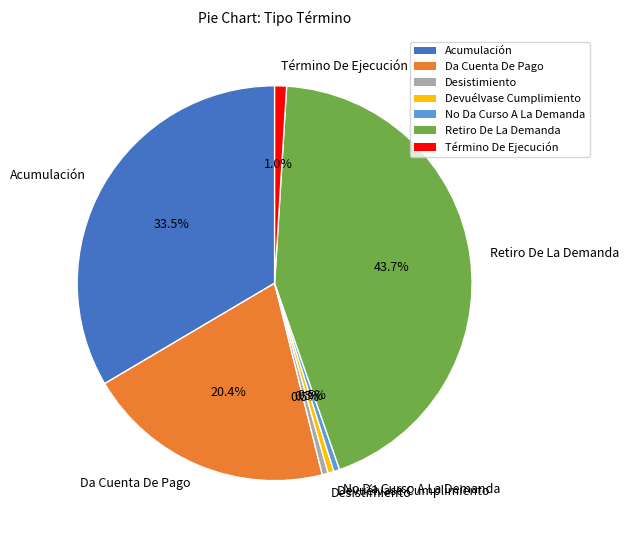

Is Término De Ejecución the majority of the pie?

No